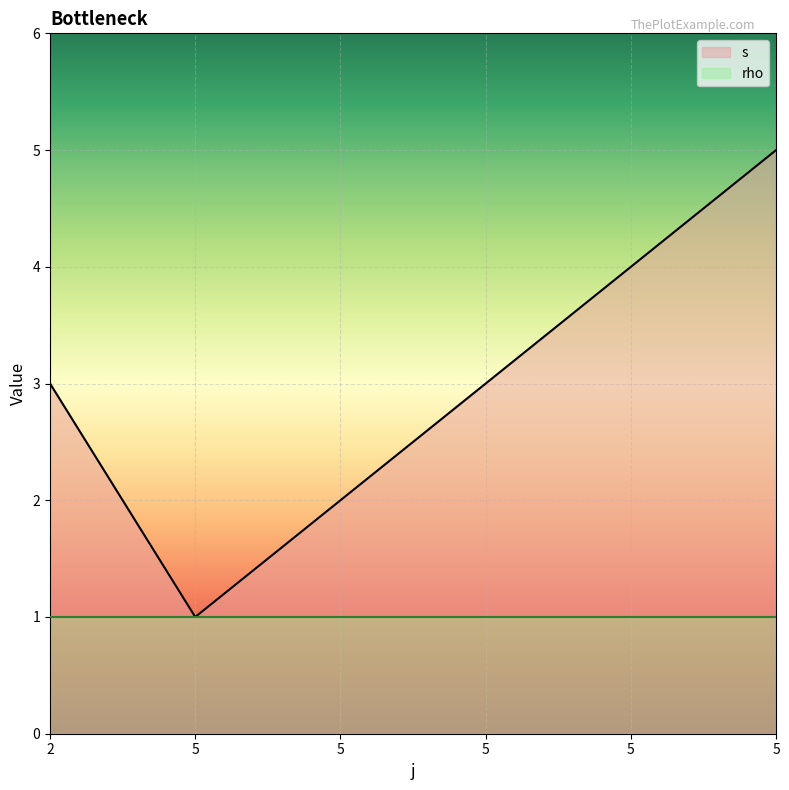

Read the value at 5.

1